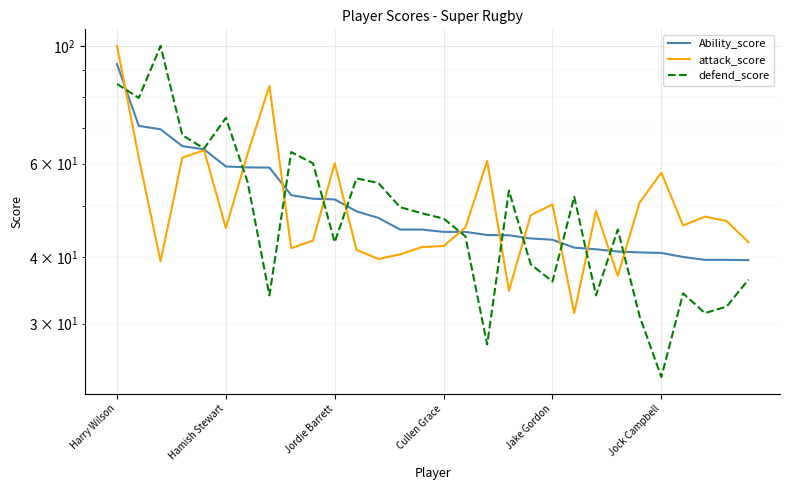

What is the difference between the highest and lowest values at 23?

8.2